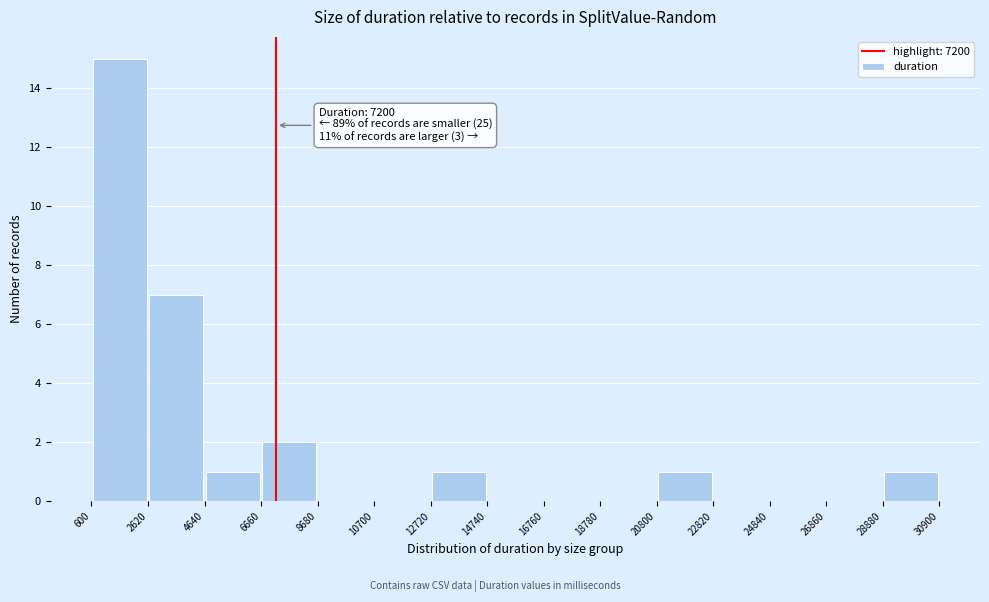

Over which range of the x-axis is the bar tallest?

600 to 2620